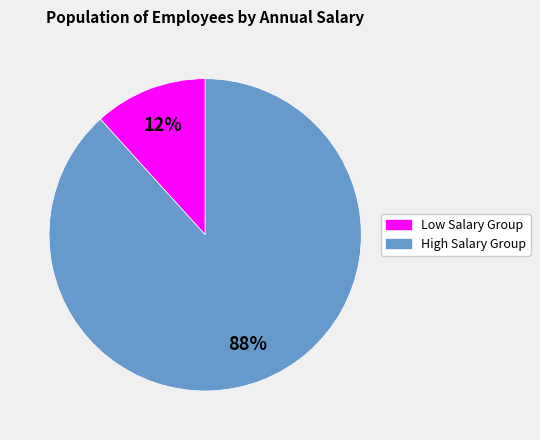

Does any single category account for the majority?

Yes